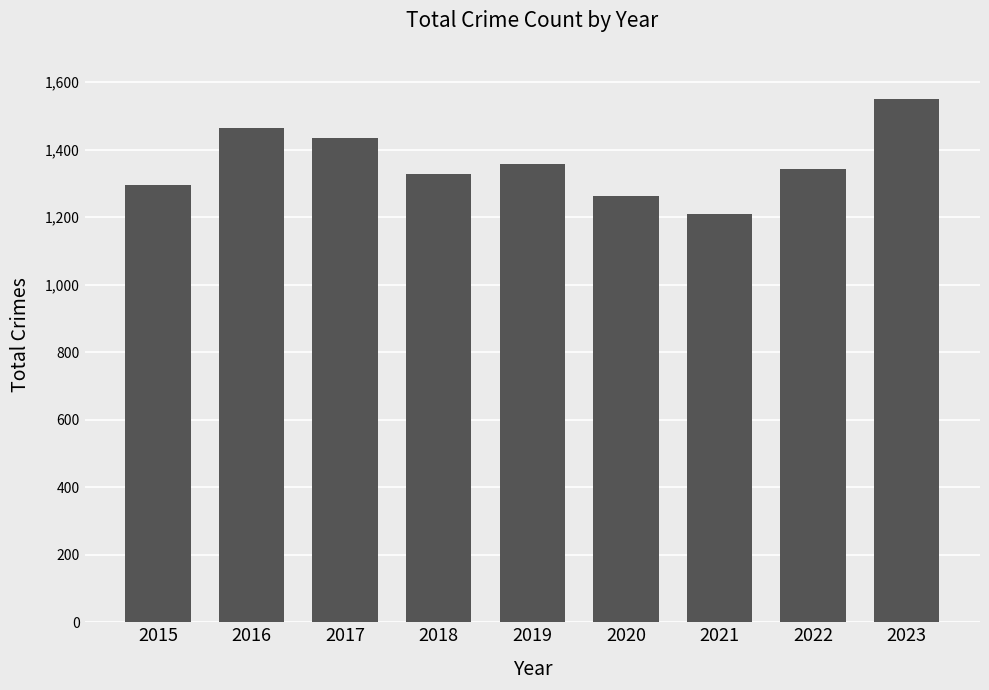

Reading left to right, transcribe all the data shown in this chart.

1295	1463	1436	1329	1357	1263	1209	1344	1551